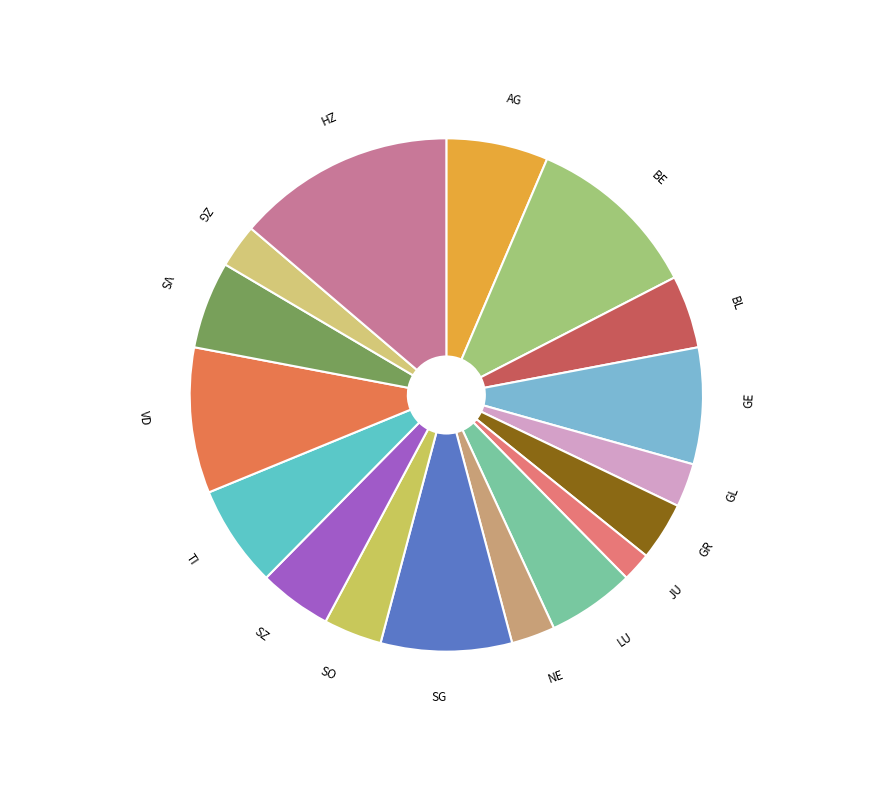

Between AG and SO, which is larger?

AG